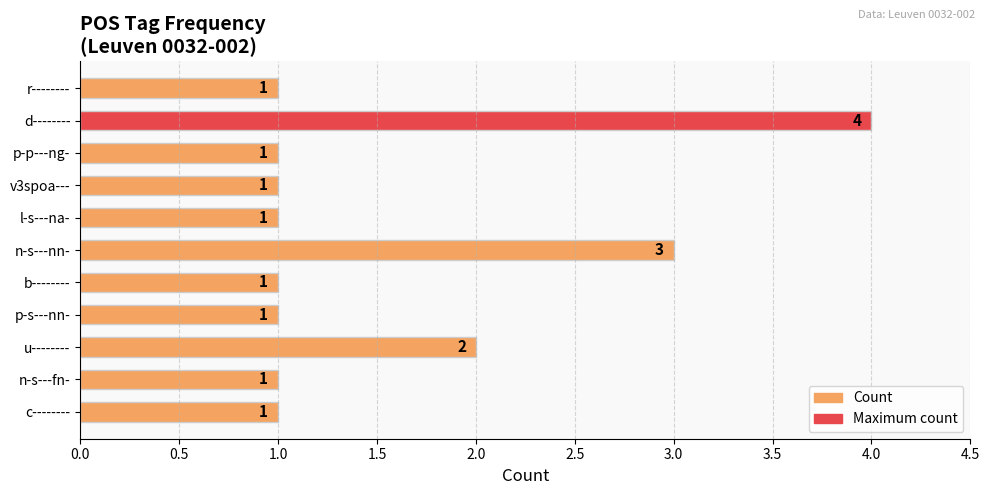

Approximately how many times larger is the value at n-s---fn- compared to r--------?

1.0